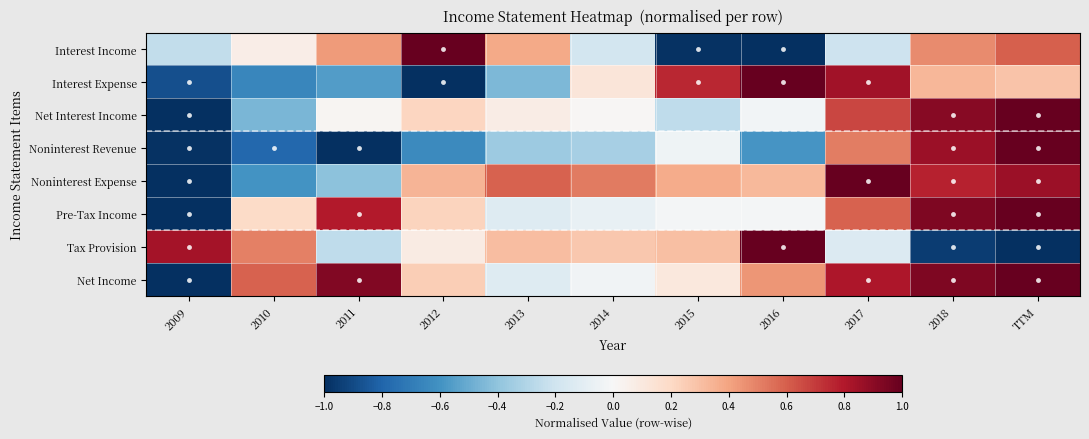

At how many categories does at least one series exceed 0?

11